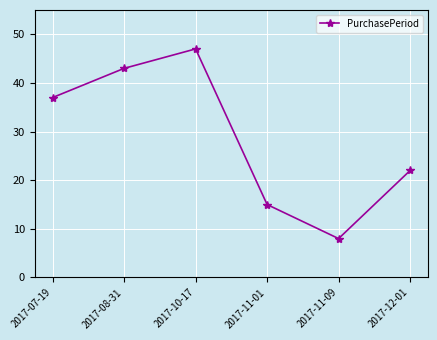

Count the values in the range 15 to 43.

4